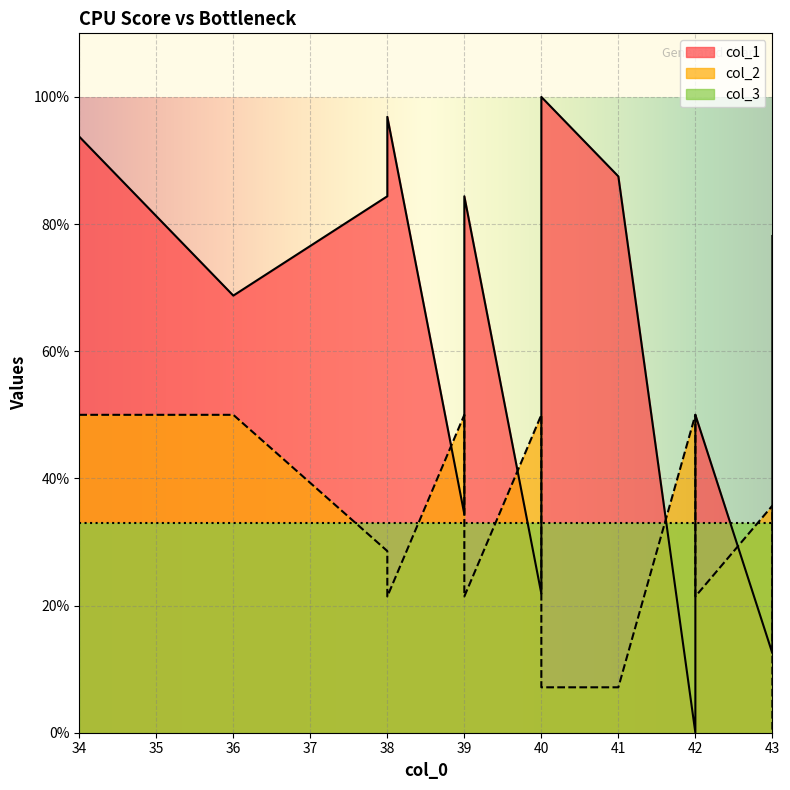

After their last crossing, which series has the higher values: col_2 or col_1?

col_1